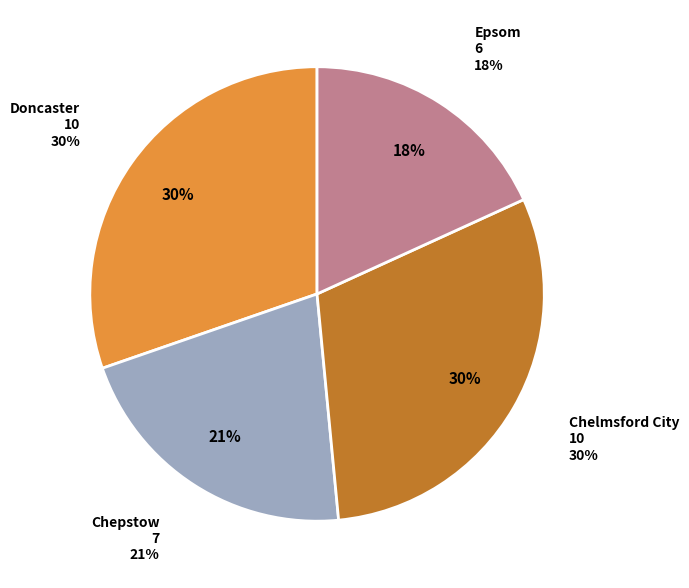

What is the smallest slice in the pie chart?

GB / Epsom 9th Sep